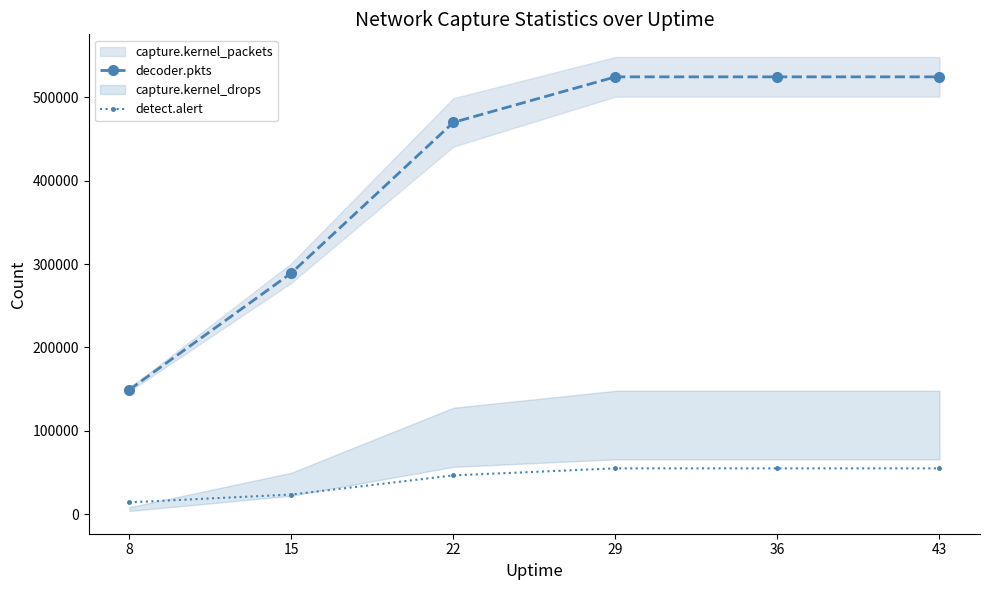

True or false: detect.alert and decoder.pkts intersect in this chart.

False